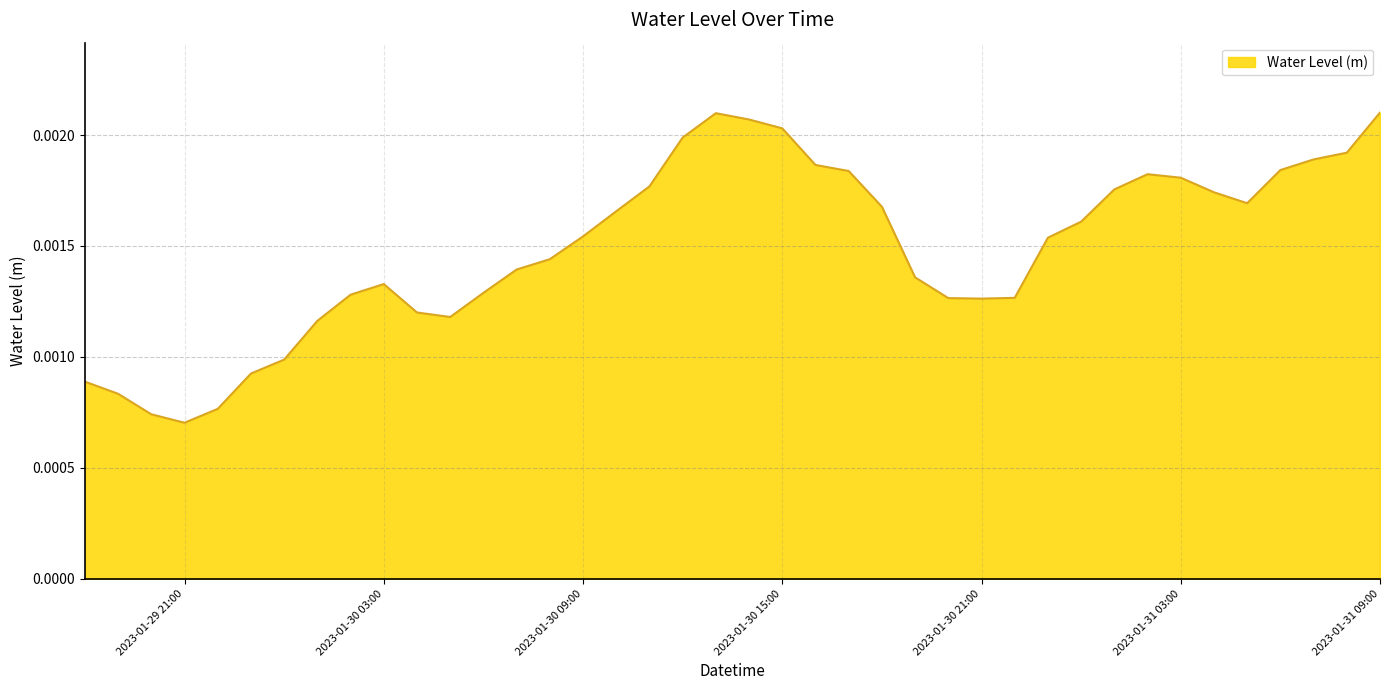

What is the label of the 34th point from the right?

2023-01-30 00:00